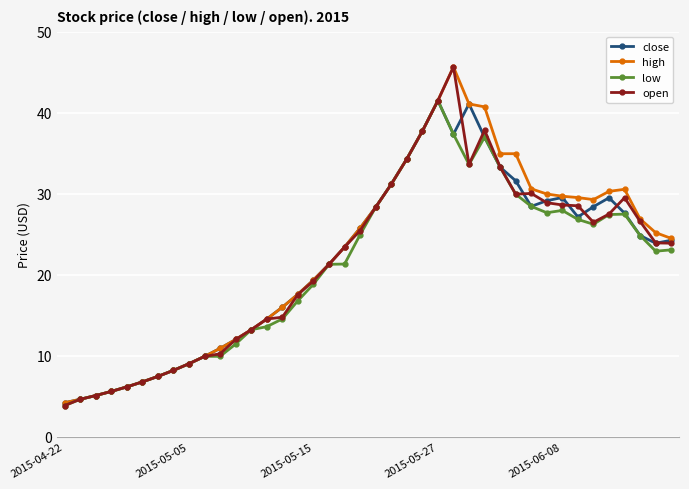

What is the greatest value displayed?

45.7